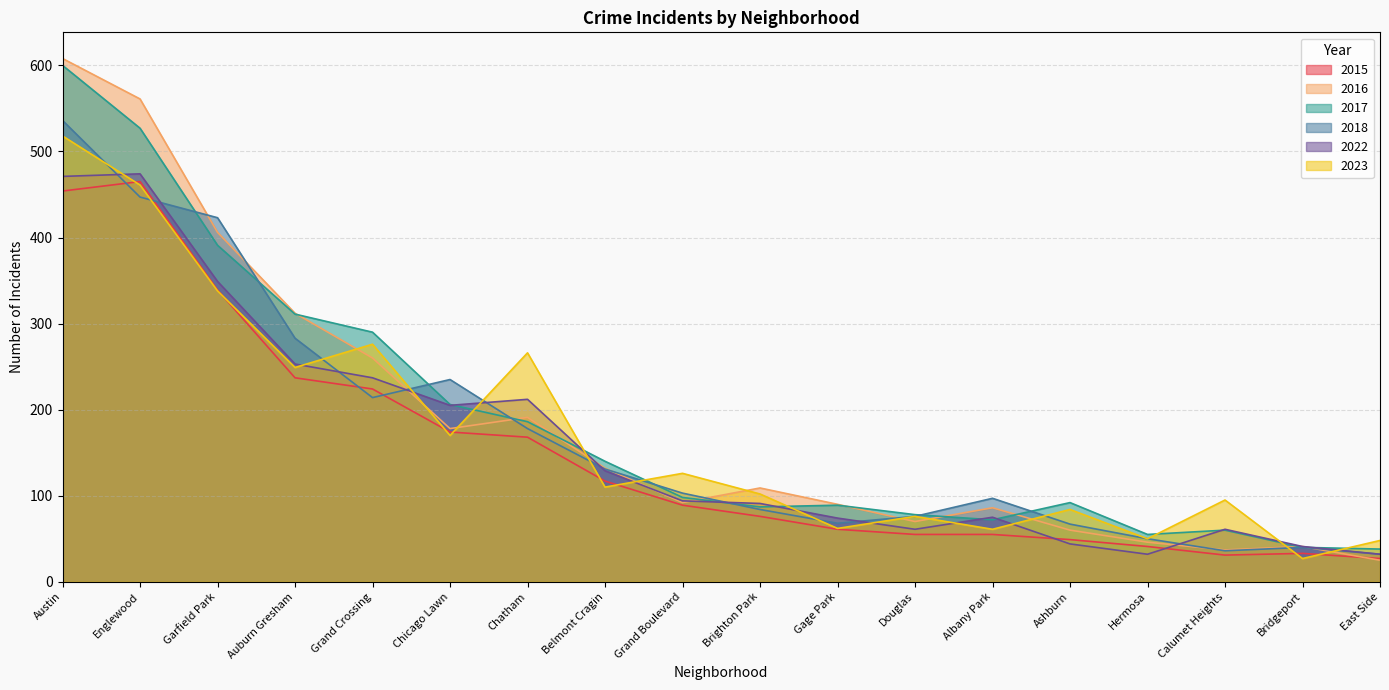

What is the difference between the 2023 values at Hermosa and Garfield Park?

288